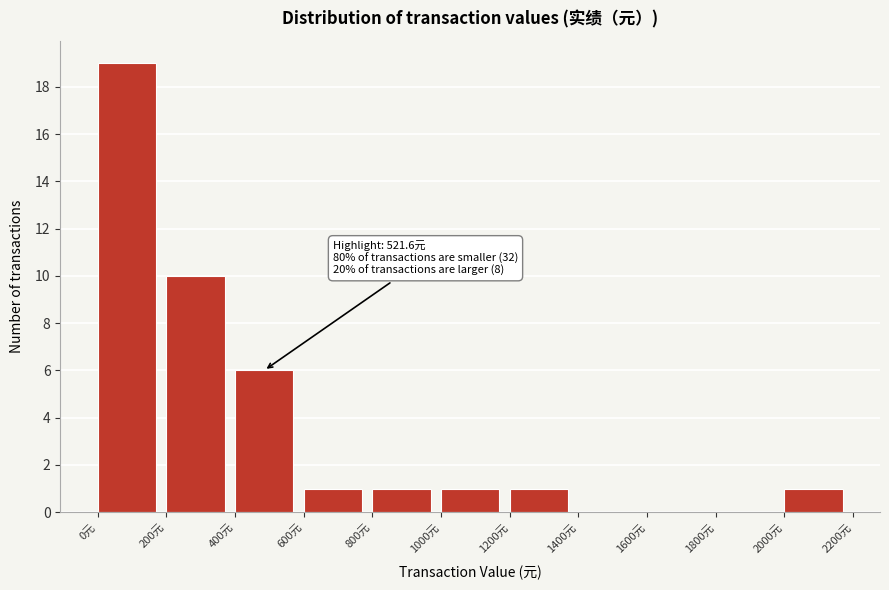

Which range on the x-axis has the tallest bar?

0 to 200